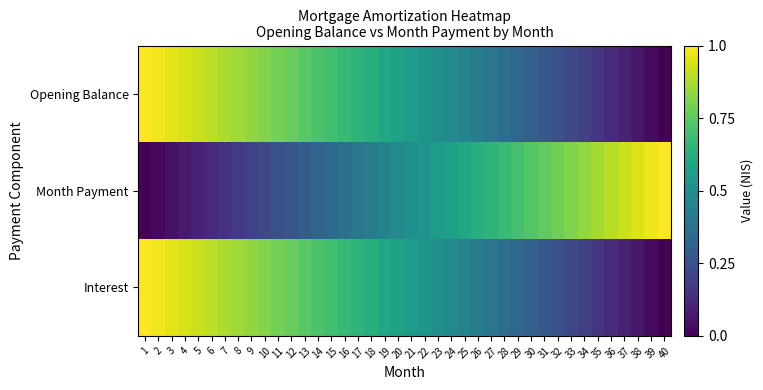

Which category has the highest value across all series?

1